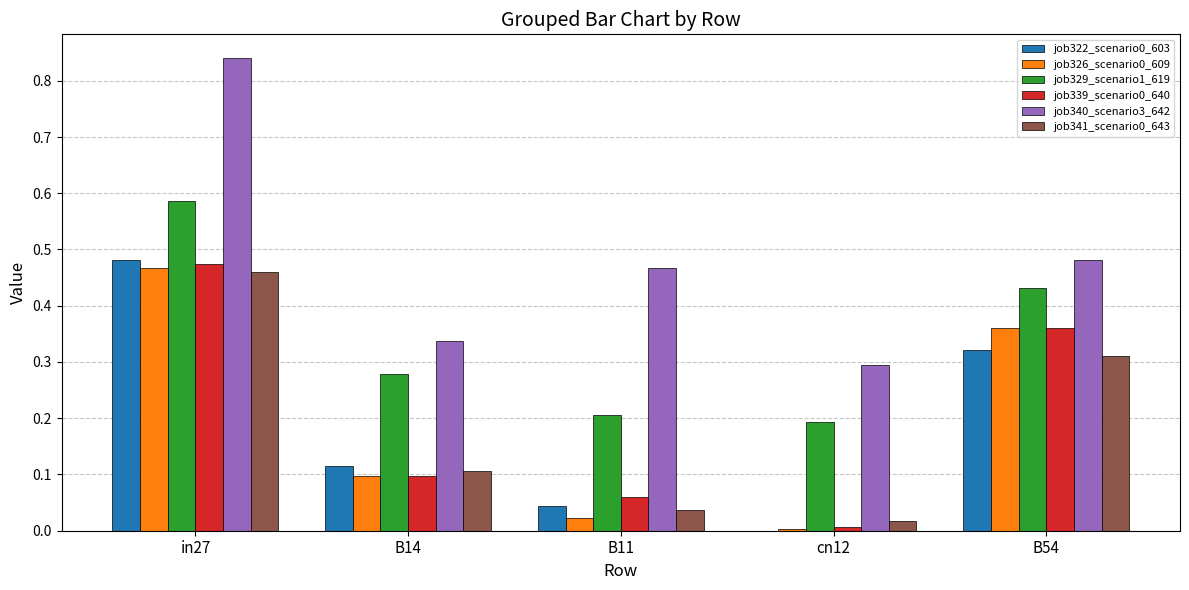

True or false: job329_scenario1_619 has a value of 0.6 at B54.

False